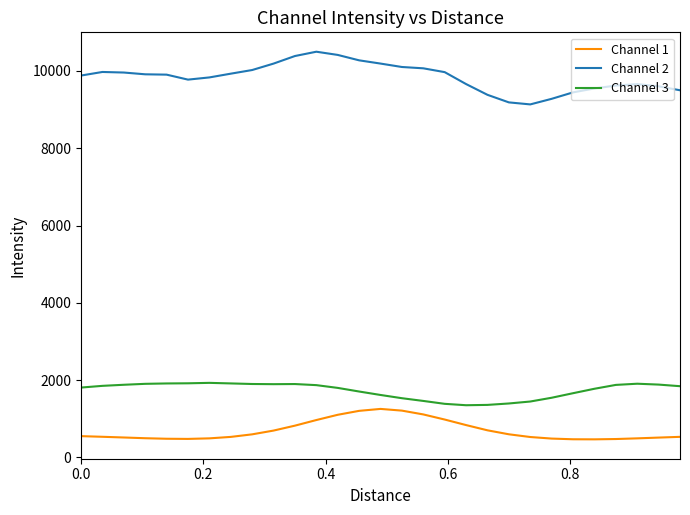

True or false: Channel 2 and Channel 1 cross at least once.

False